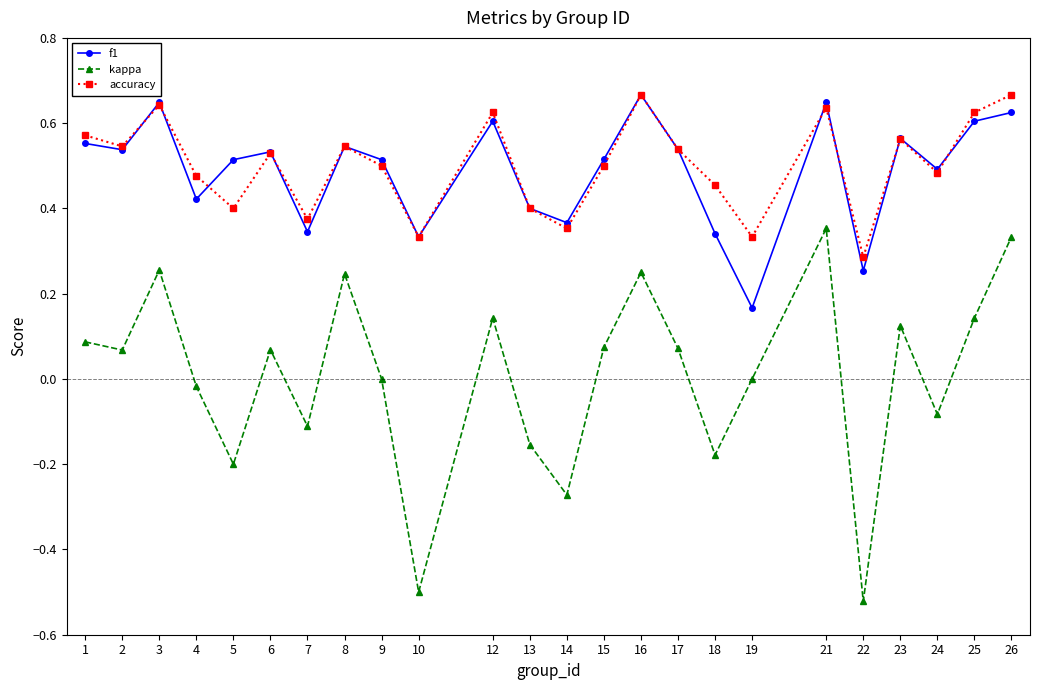

Which series has the widest spread of values?

kappa